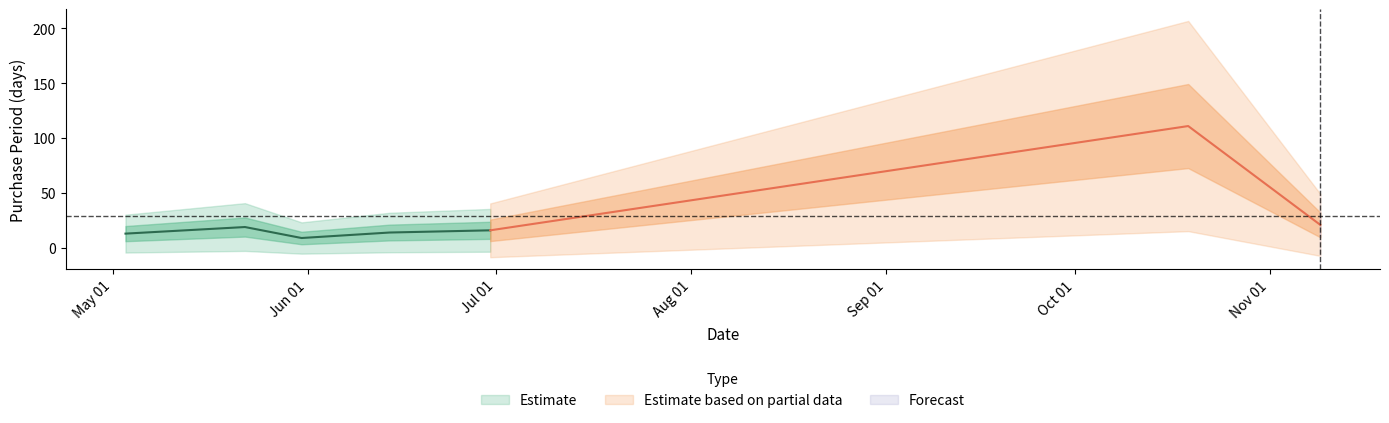

The value at 2017-06-14 is 14. True or false?

True